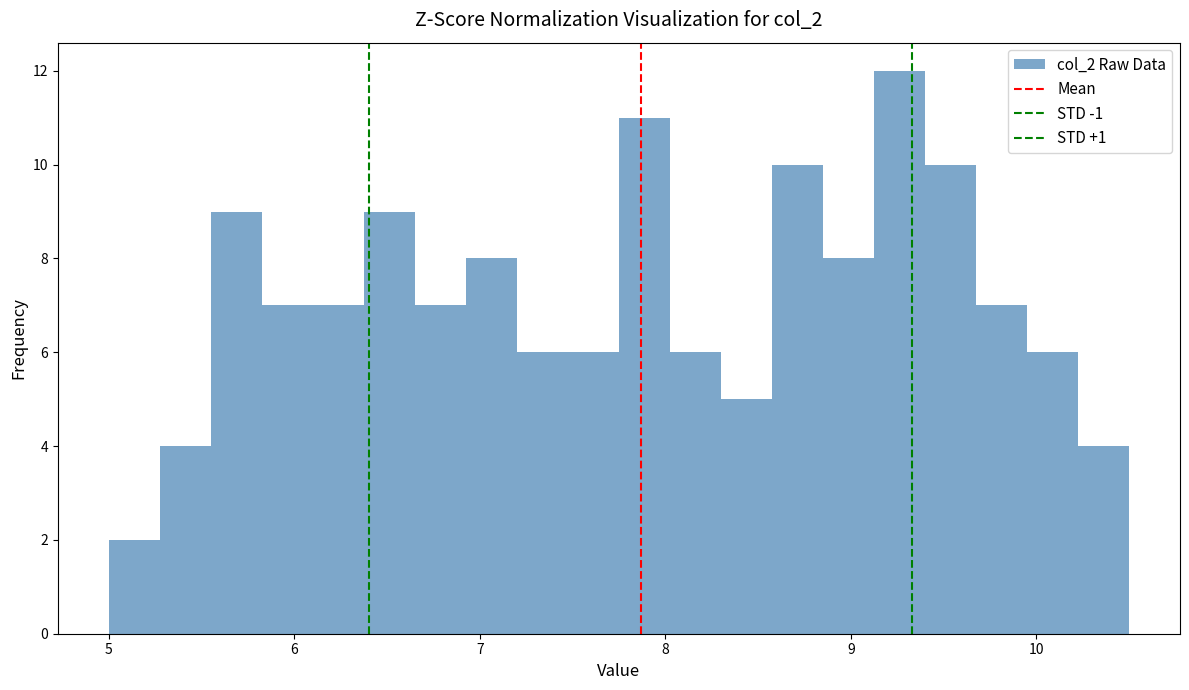

Read against the x-axis, roughly where is the centre of the tallest bar?

9.3